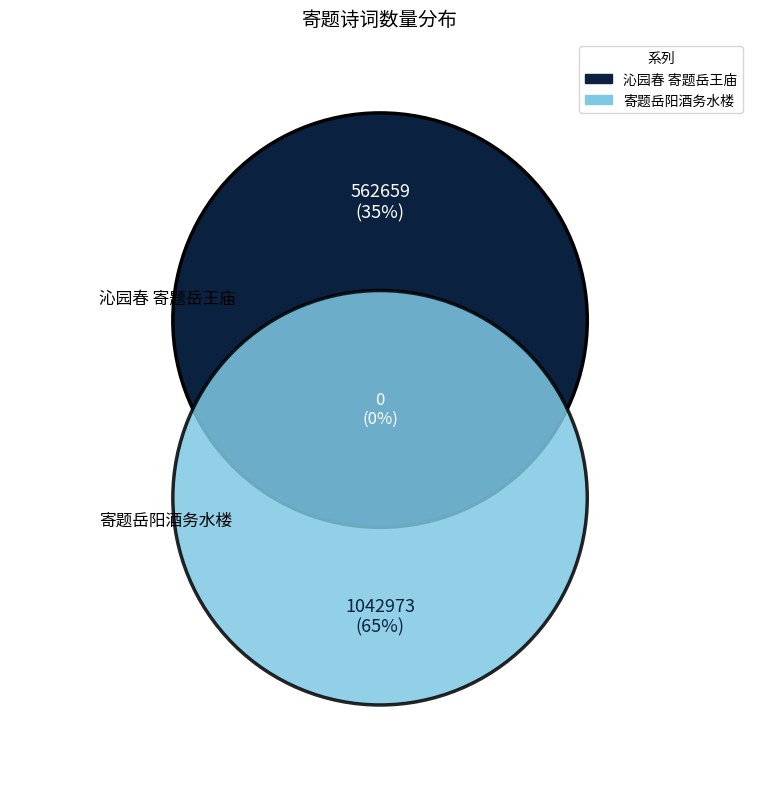

What is the ratio of the value at 沁园春 寄题岳王庙 to the value at 寄题岳阳酒务水楼?

0.5